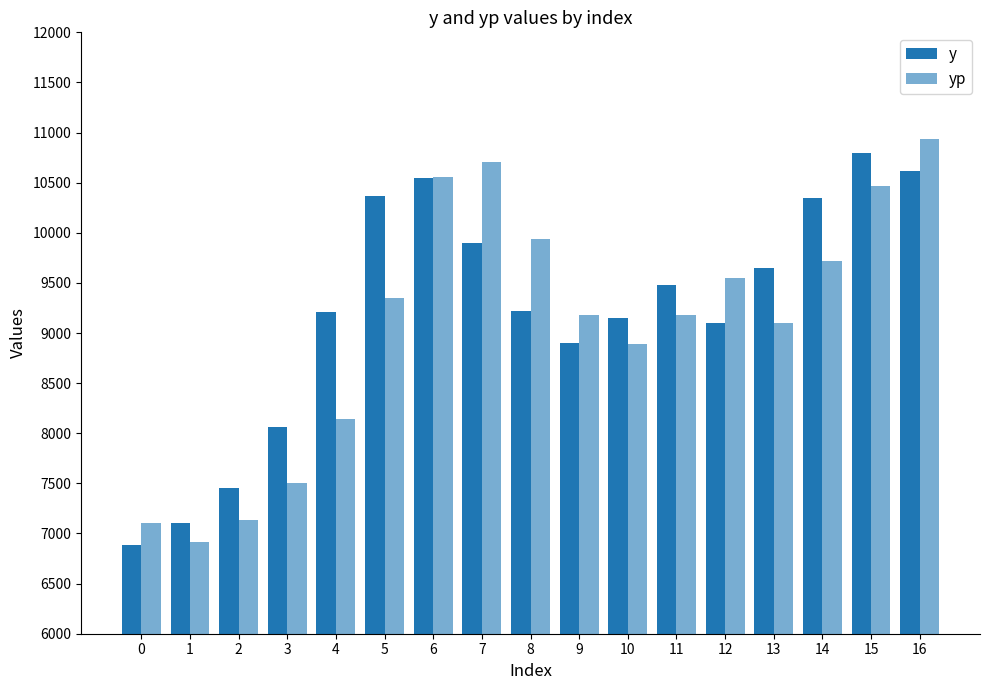

Are the bars grouped side by side (vs. stacked)?

Yes